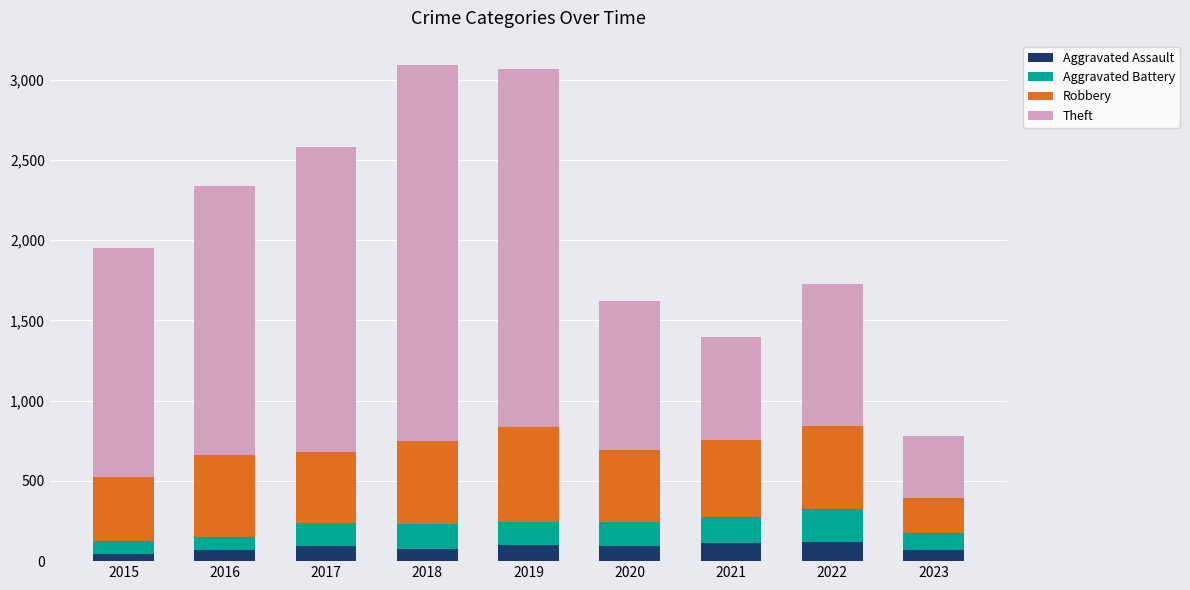

What is the difference between the maximum and minimum values in the Aggravated Assault series?

75